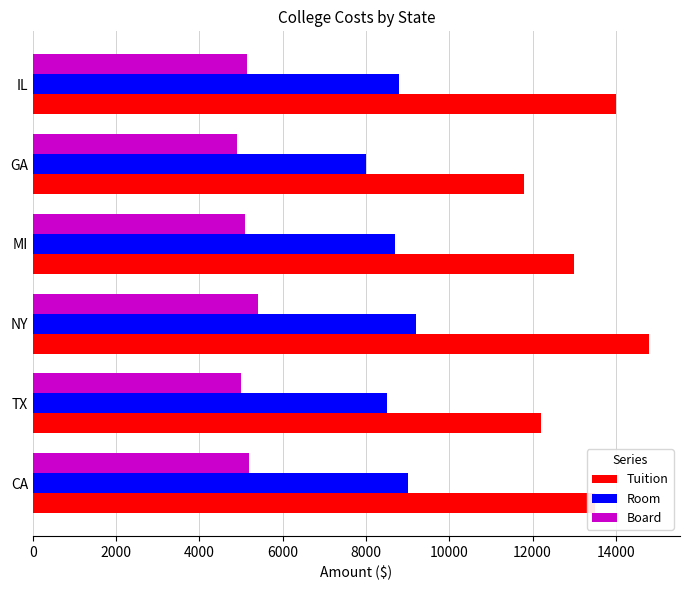

Which label corresponds to the largest value in the chart?

NY